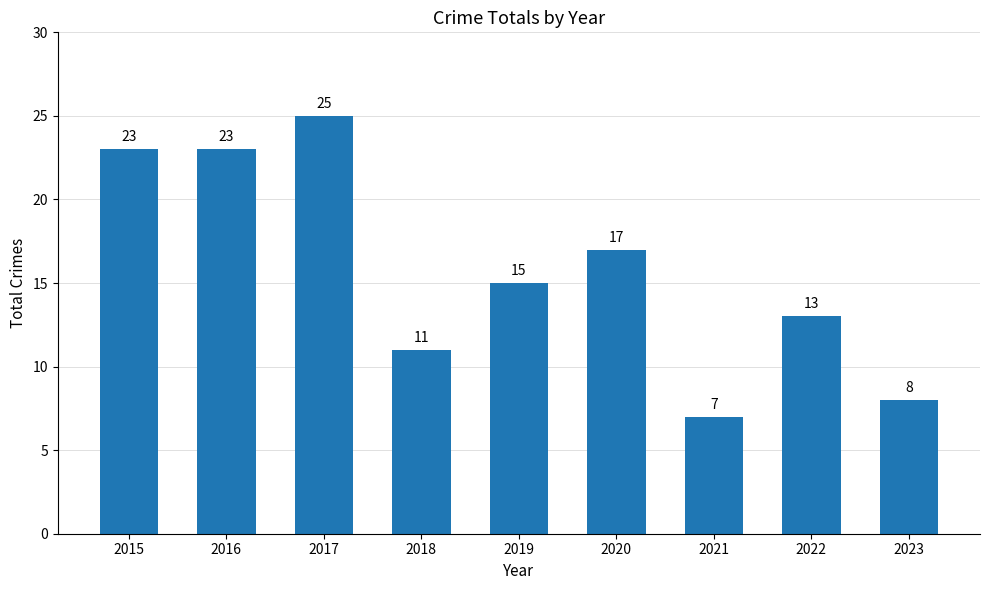

What is the change in value from 2021 to 2022?

+6